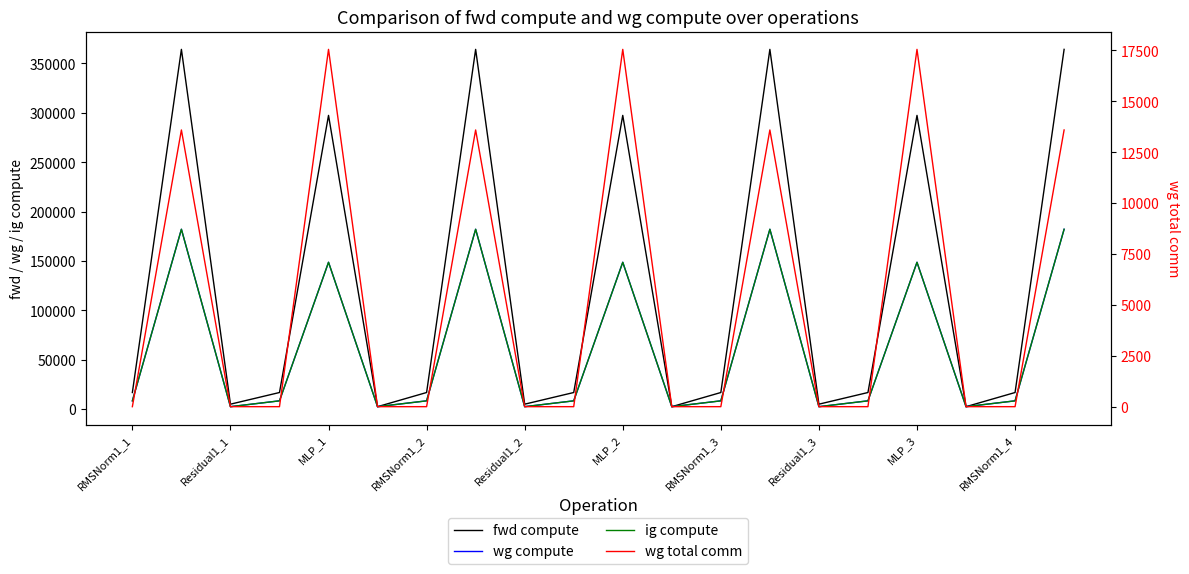

How many lines are shown in the chart?

4